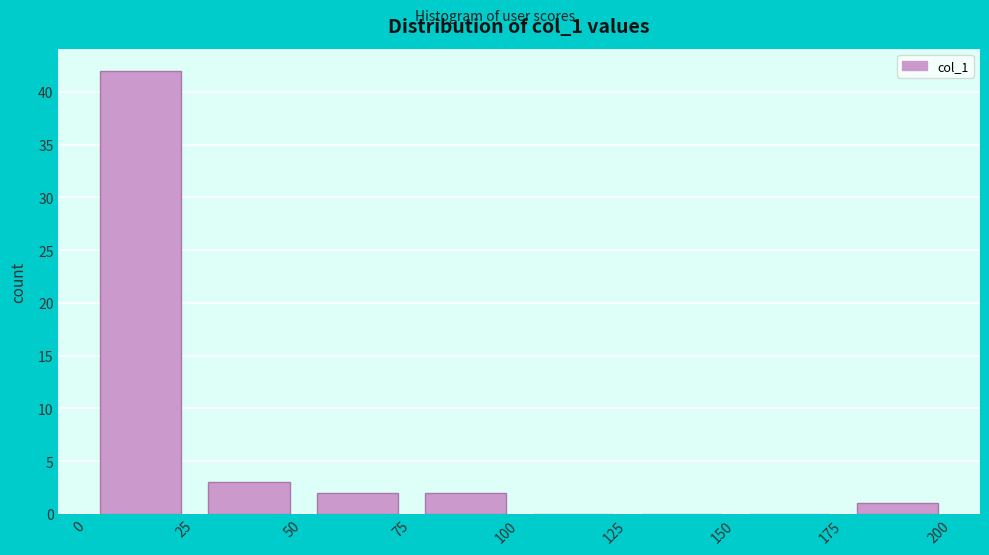

Reading left to right, list every bar in this chart as the range it spans on the x-axis followed by its height. The values are not printed on the chart, so give them approximately, as read against the axis.

0 to 25: 42
25 to 50: 3
50 to 75: 2
75 to 100: 2
100 to 125: 0
125 to 150: 0
150 to 175: 0
175 to 200: 1